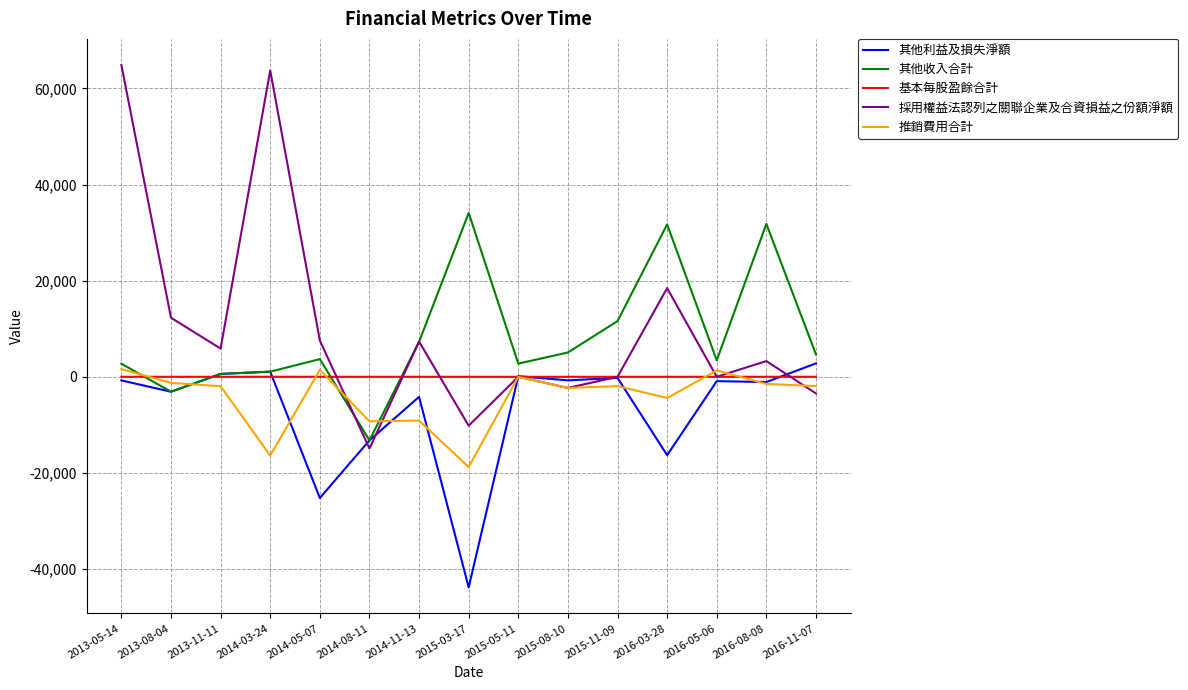

True or false: 其他收入合計 and 推銷費用合計 cross at least once.

True